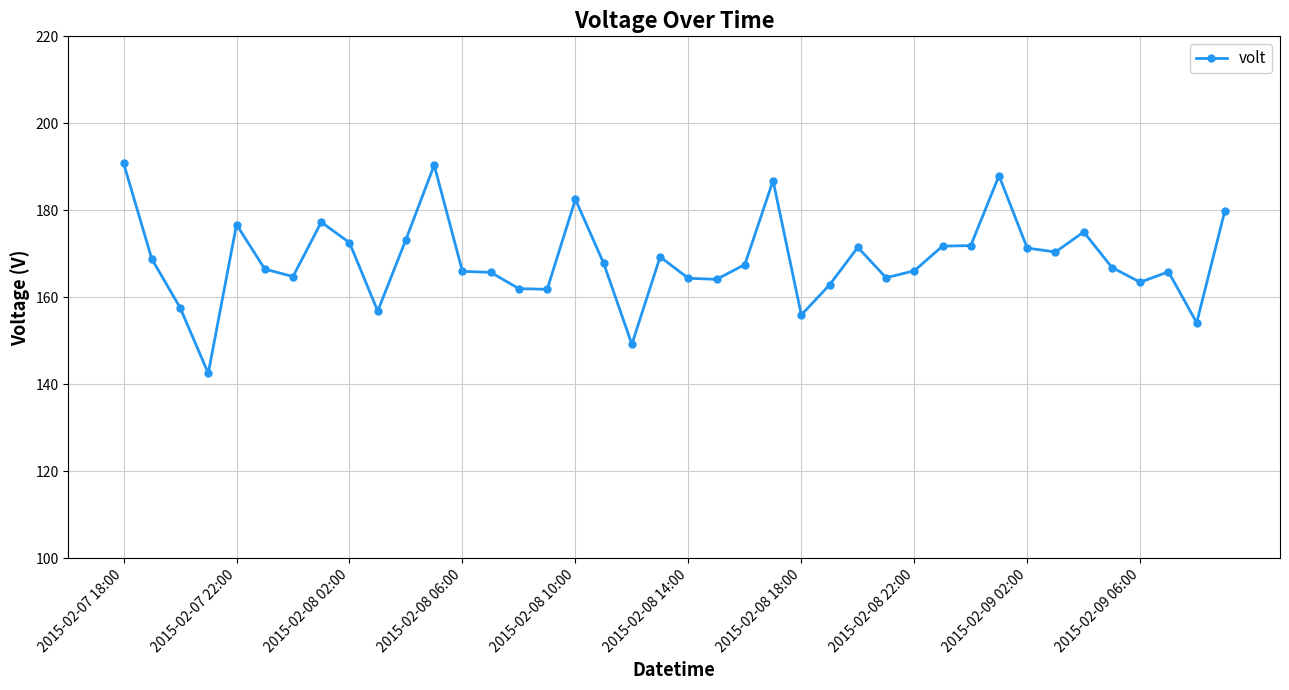

What is the greatest value displayed?

190.9